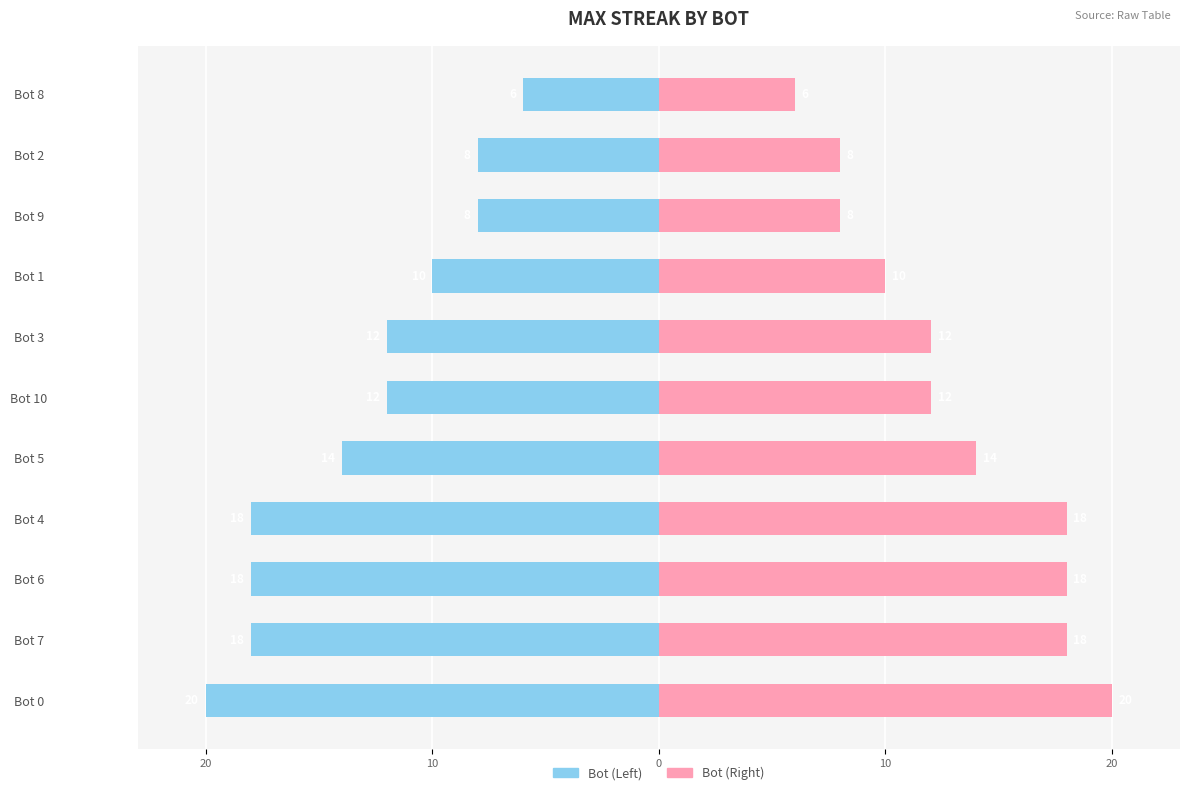

What is the average value of the maxStreak (Right) series?

13